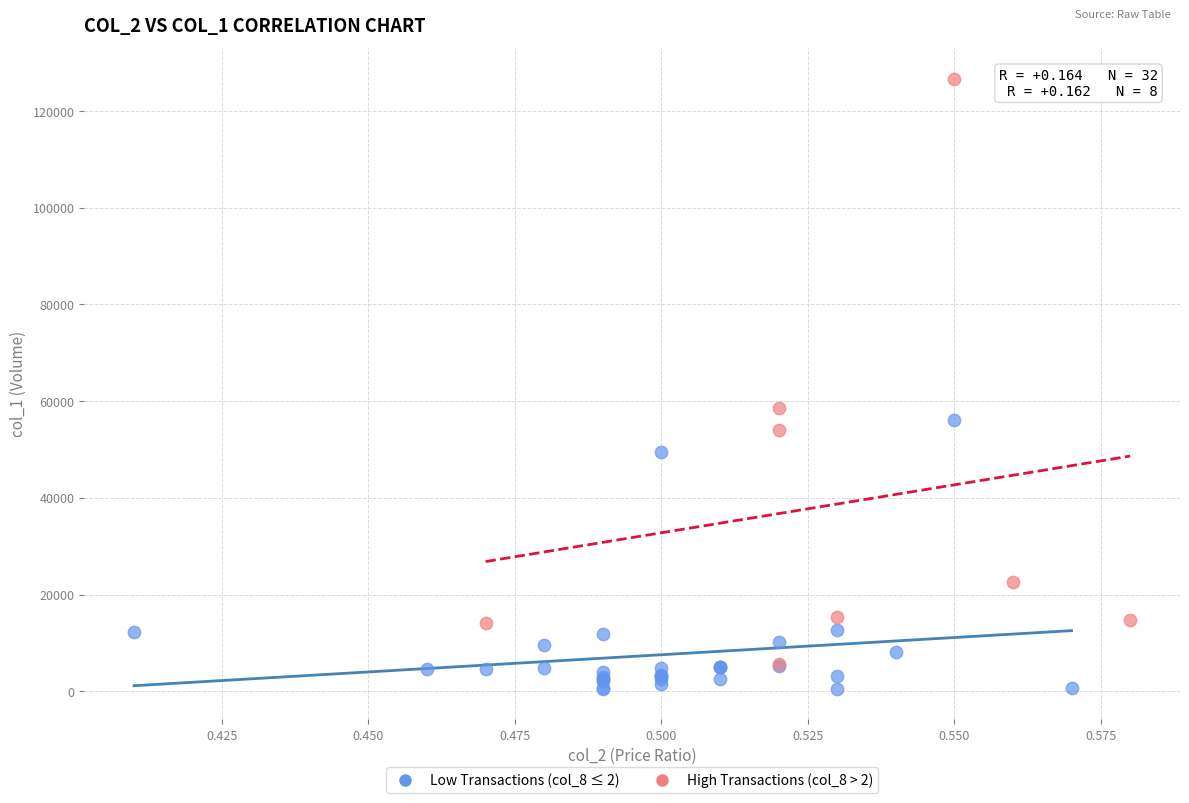

Which series has the widest spread of Y values?

High Transactions (col_8 > 2)